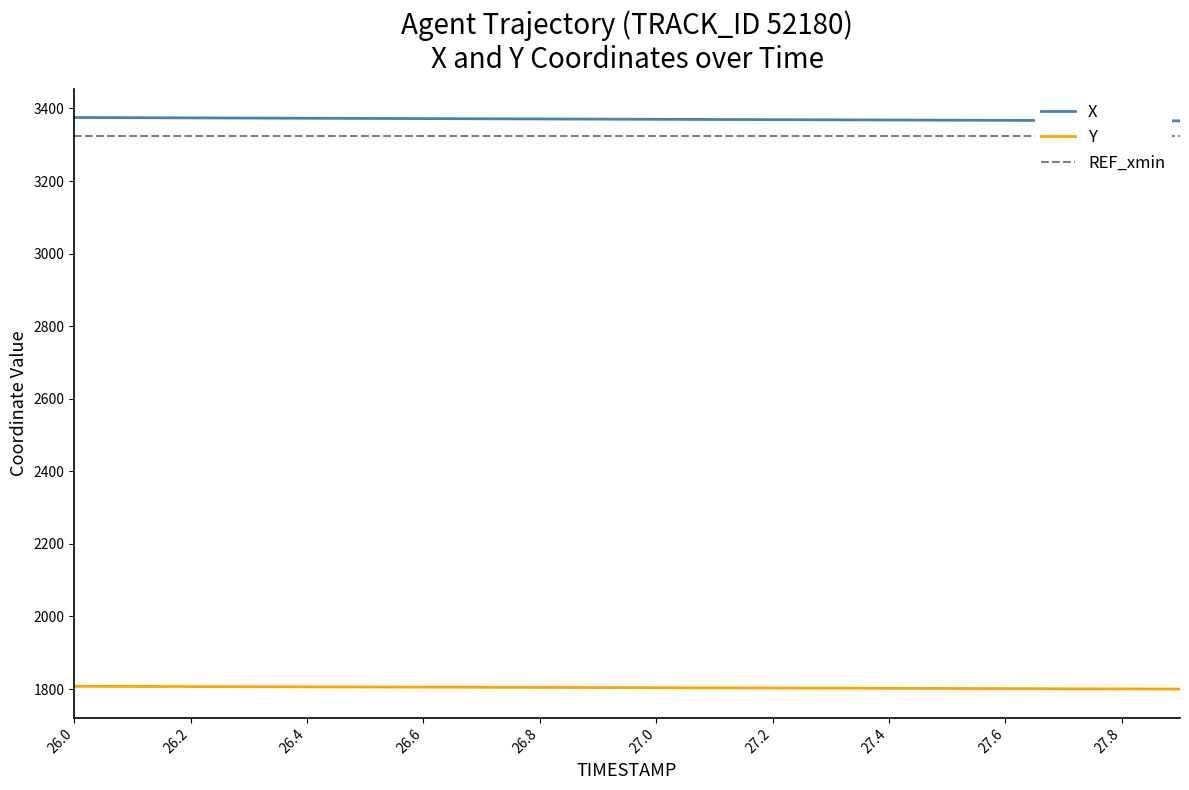

How many values in the Y series exceed 1804?

10